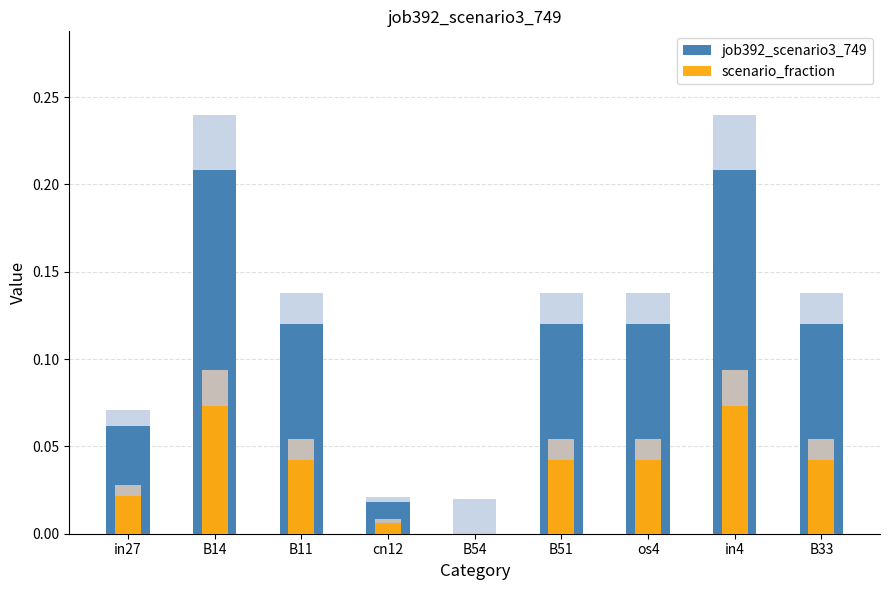

Read the job392_scenario3_749 value at in4.

0.2